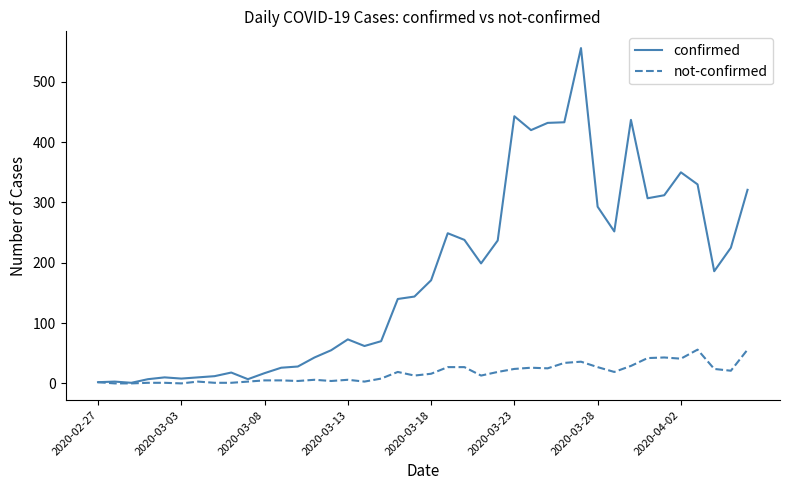

List the series in order of their peak value, lowest first.

not-confirmed, confirmed